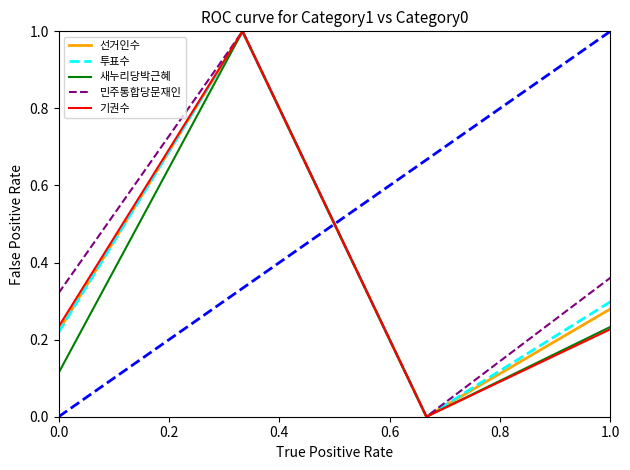

What is the greatest value displayed?

1.0